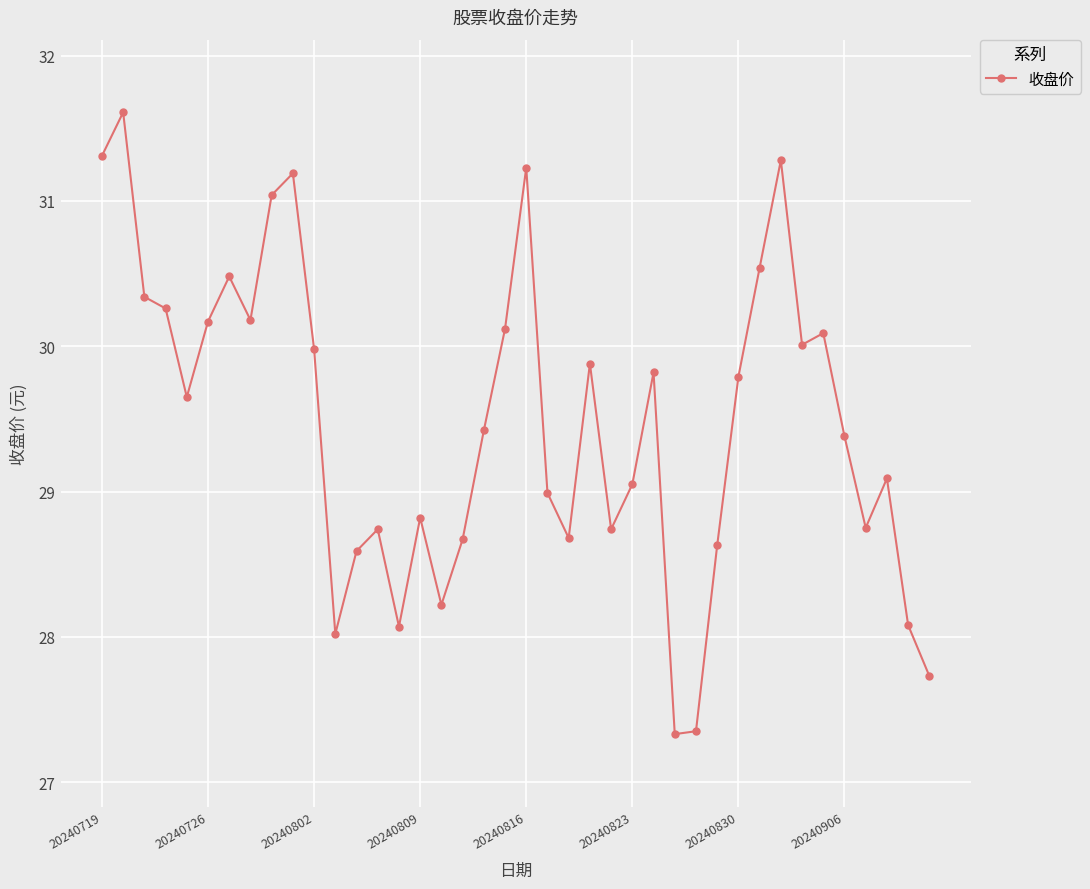

True or false: there are more than 1 points higher than both neighbors.

True